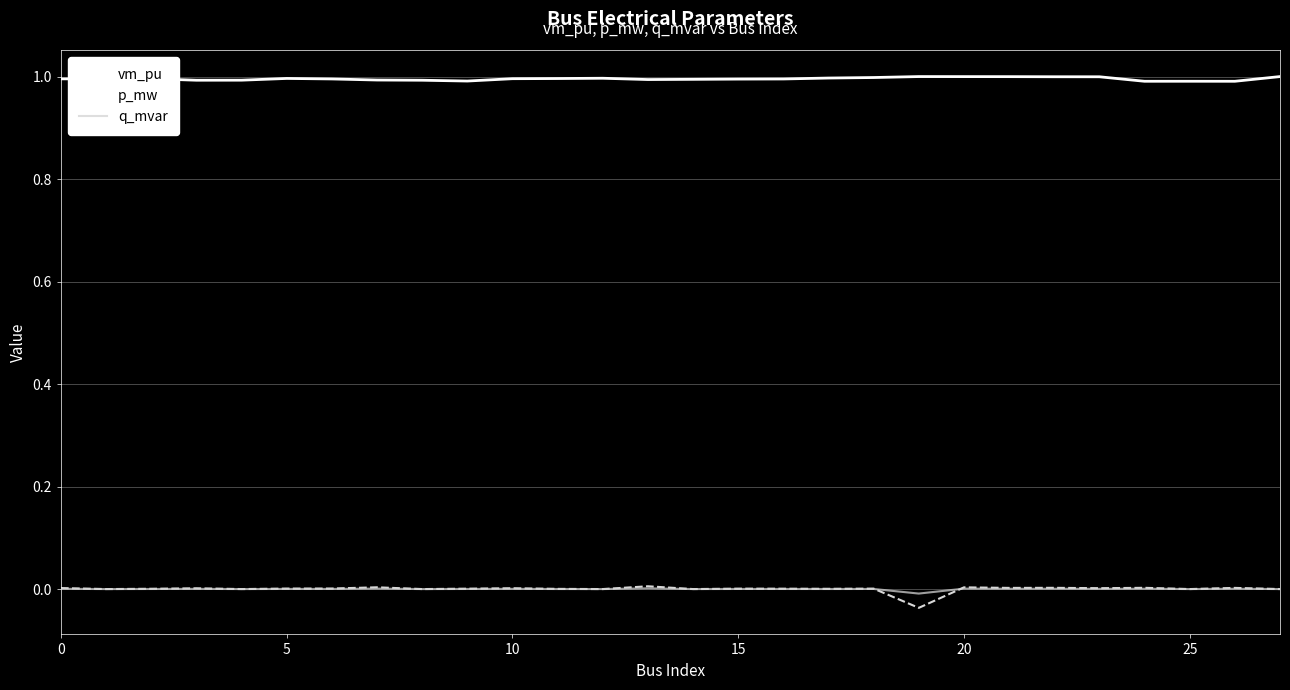

Which series has the largest total across all categories?

vm_pu